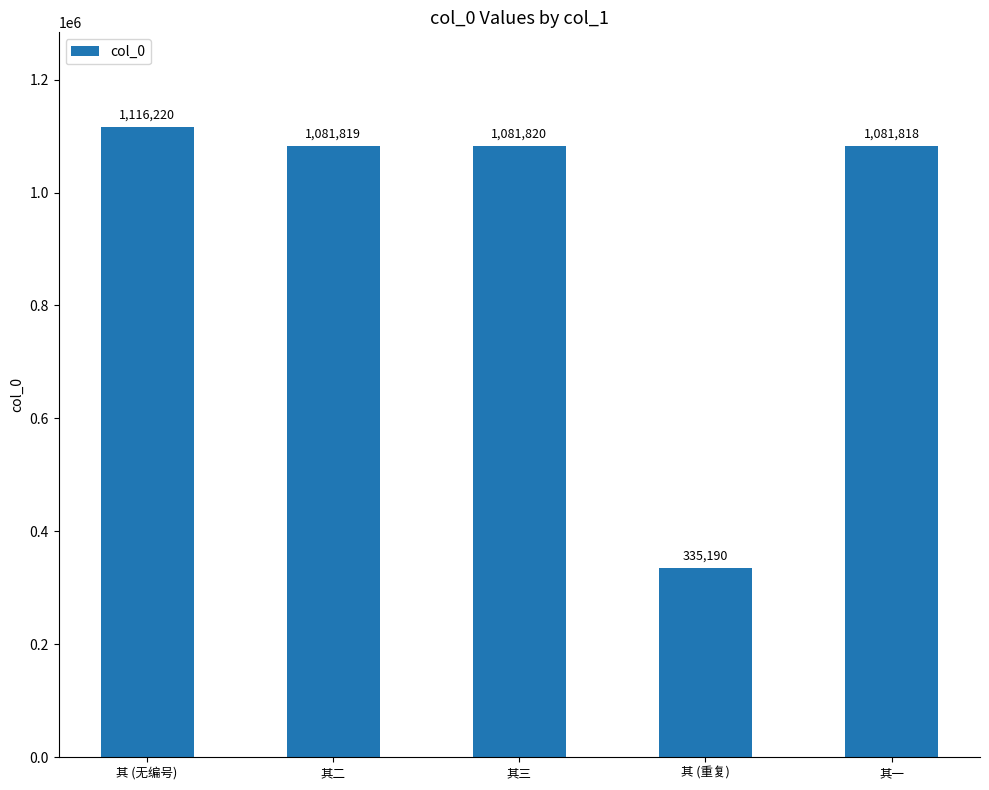

Reading right to left, list all the values displayed in this chart.

1081818	335190	1081820	1081819	1116220